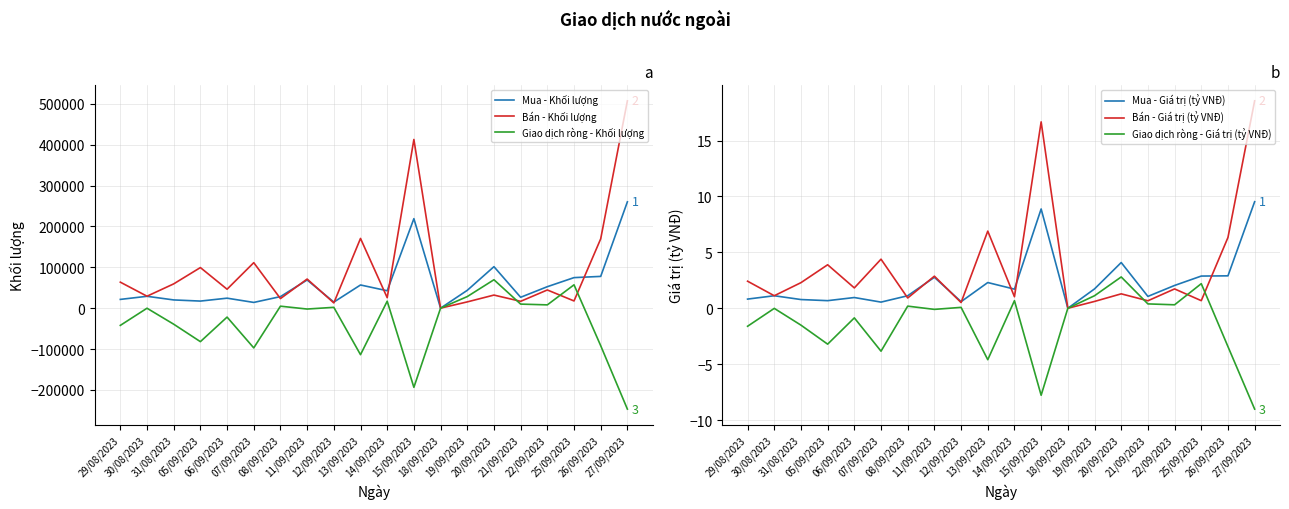

Rank the categories by Giao dịch ròng - Khối lượng value from lowest to highest.

27/09/2023, 15/09/2023, 13/09/2023, 07/09/2023, 26/09/2023, 05/09/2023, 29/08/2023, 31/08/2023, 06/09/2023, 11/09/2023, 30/08/2023, 18/09/2023, 12/09/2023, 08/09/2023, 22/09/2023, 21/09/2023, 14/09/2023, 19/09/2023, 25/09/2023, 20/09/2023